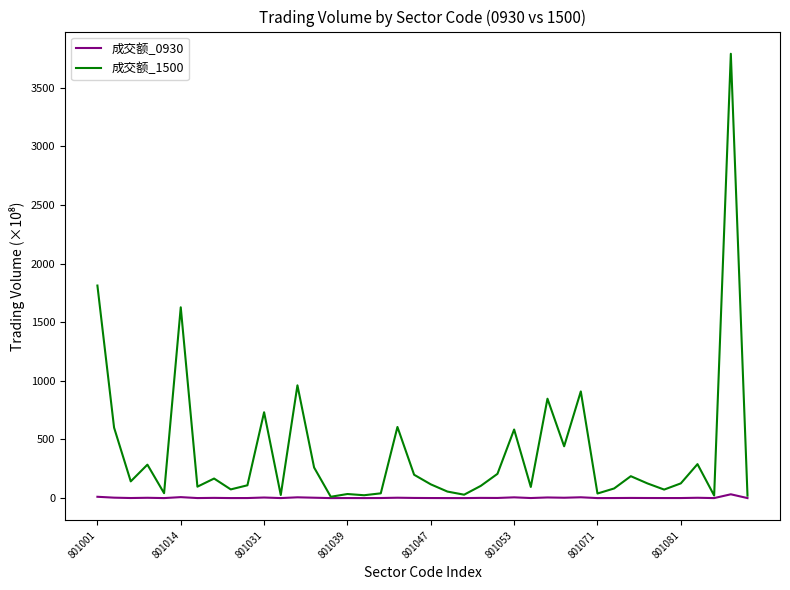

Which series has the largest total across all categories?

成交额_1500